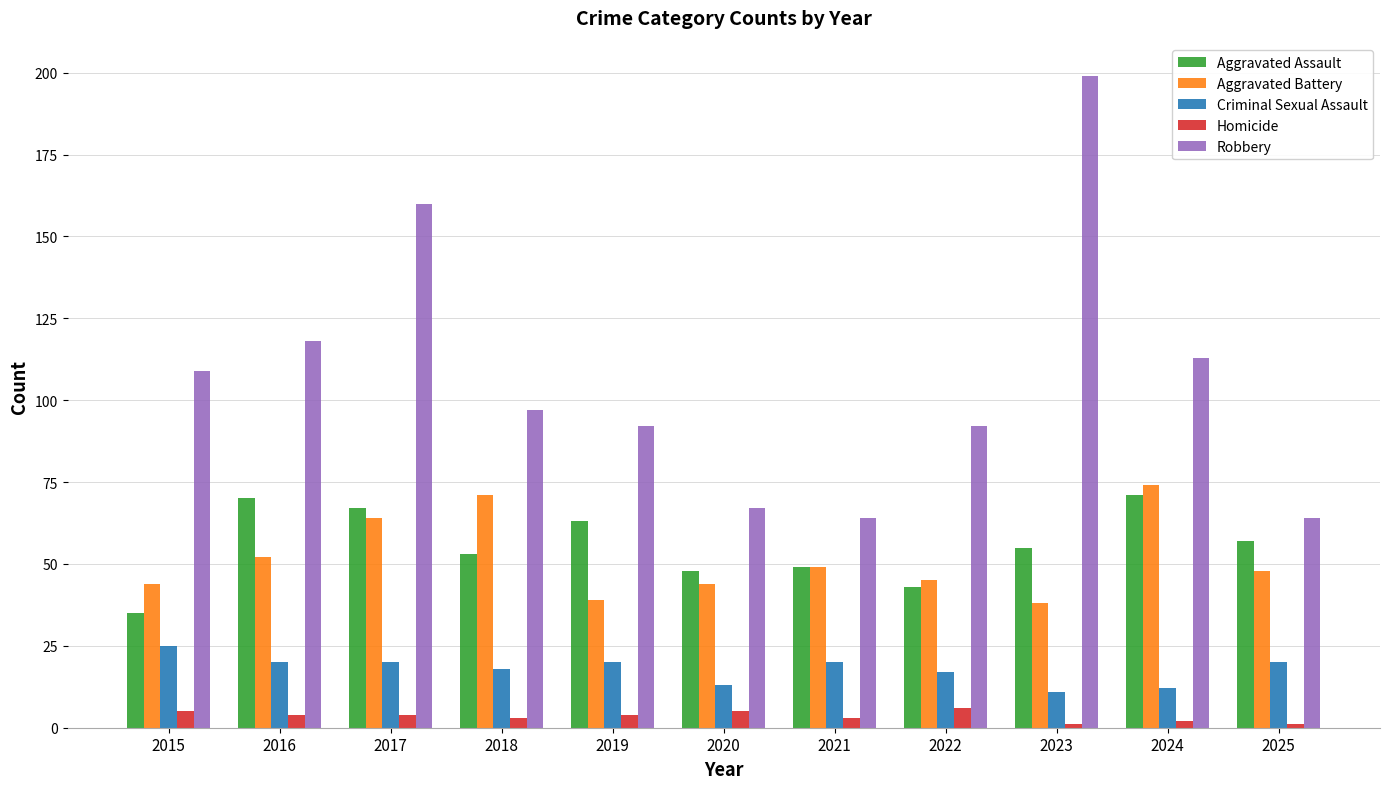

Which category has the highest value across all series?

2023